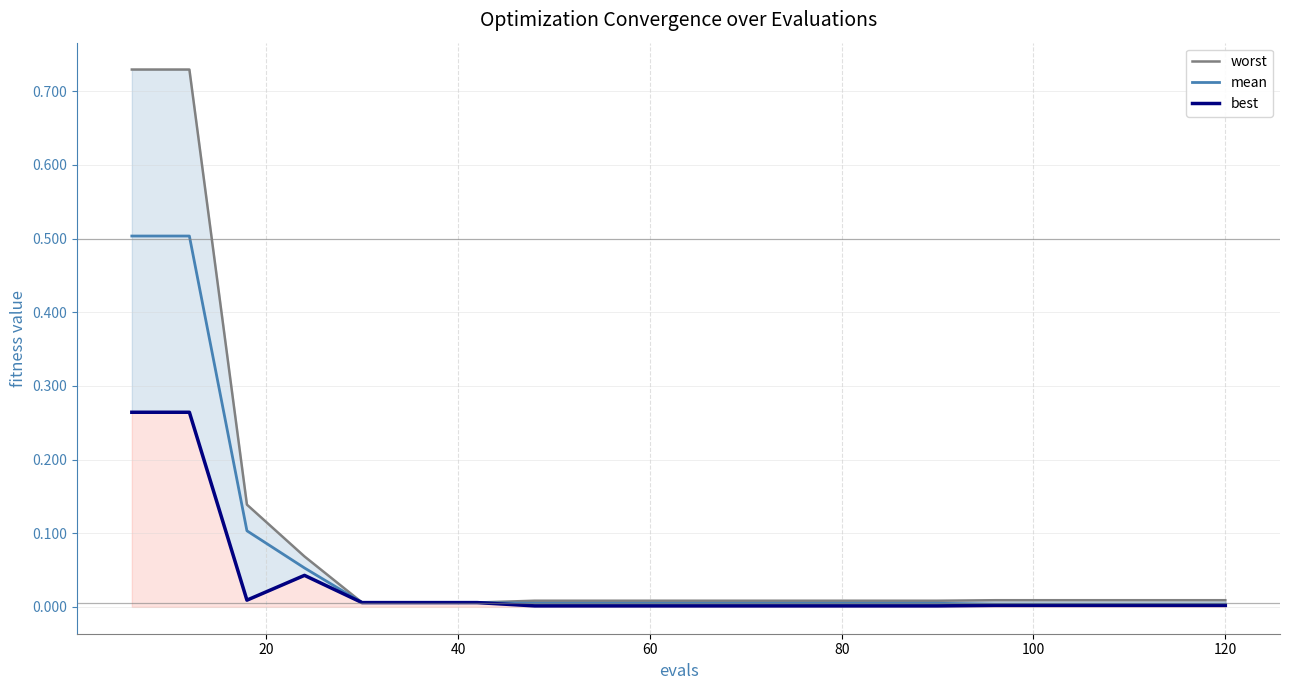

Count the number of data series in this chart.

3